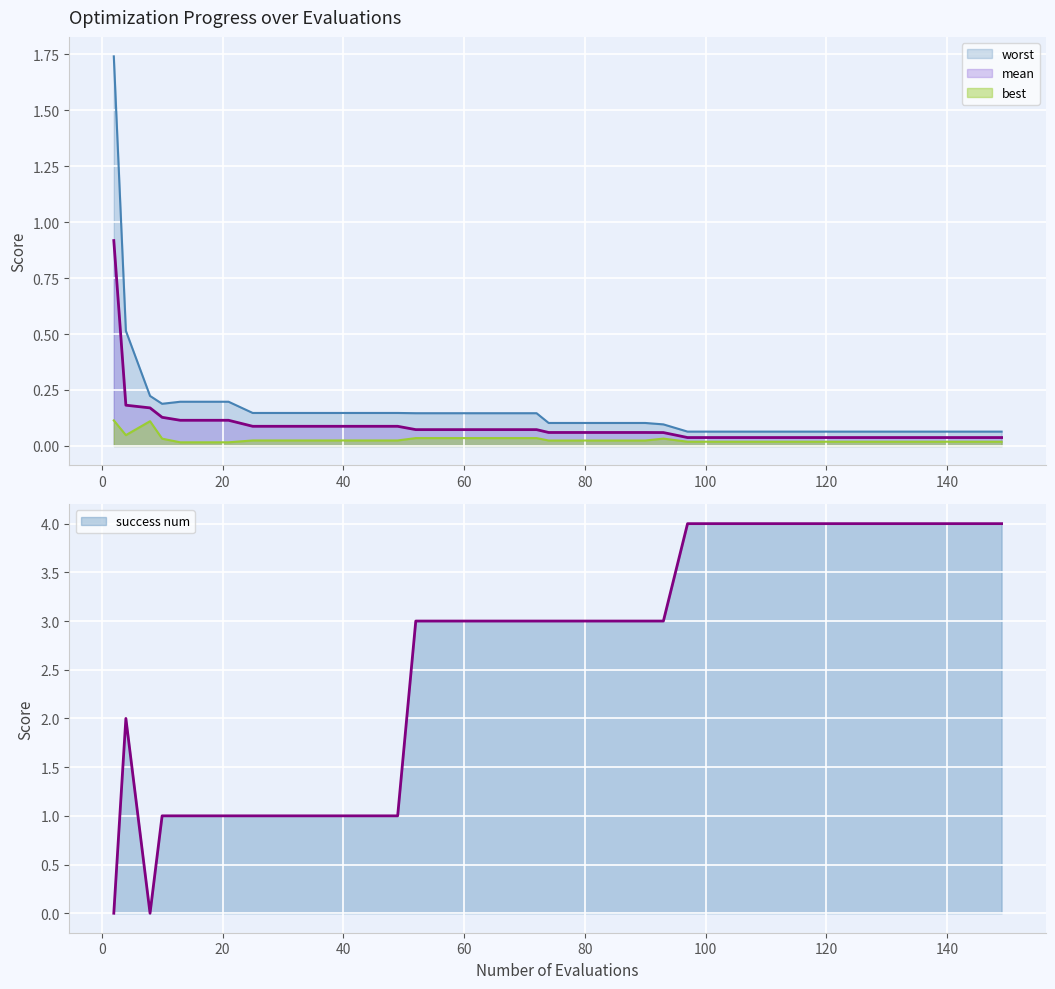

What is the value of the success num point at the 30th from the left?

4.0